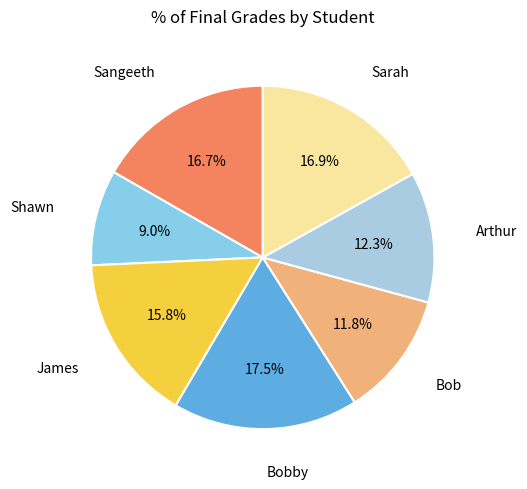

What is the ratio of the value at James to the value at Arthur?

1.3